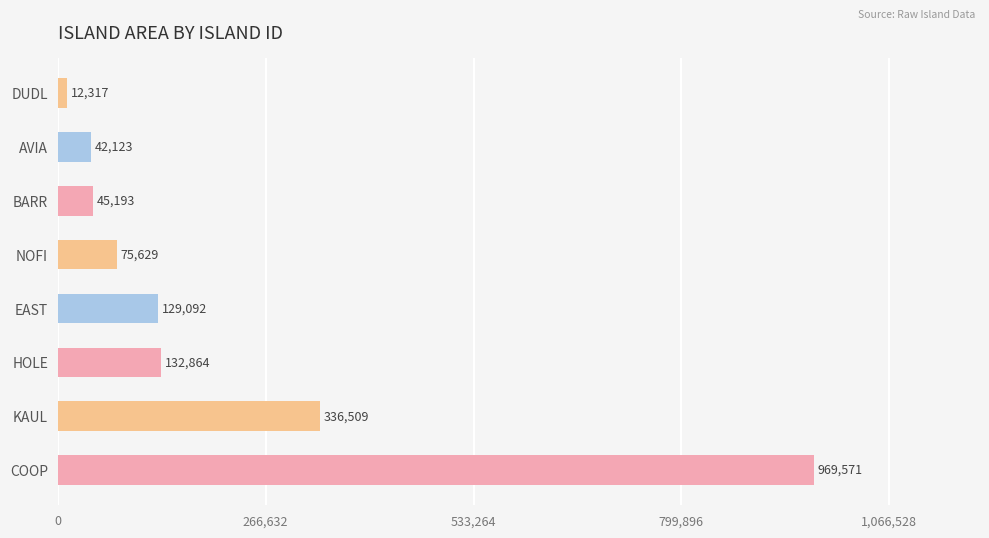

Between COOP and BARR, which is larger?

COOP